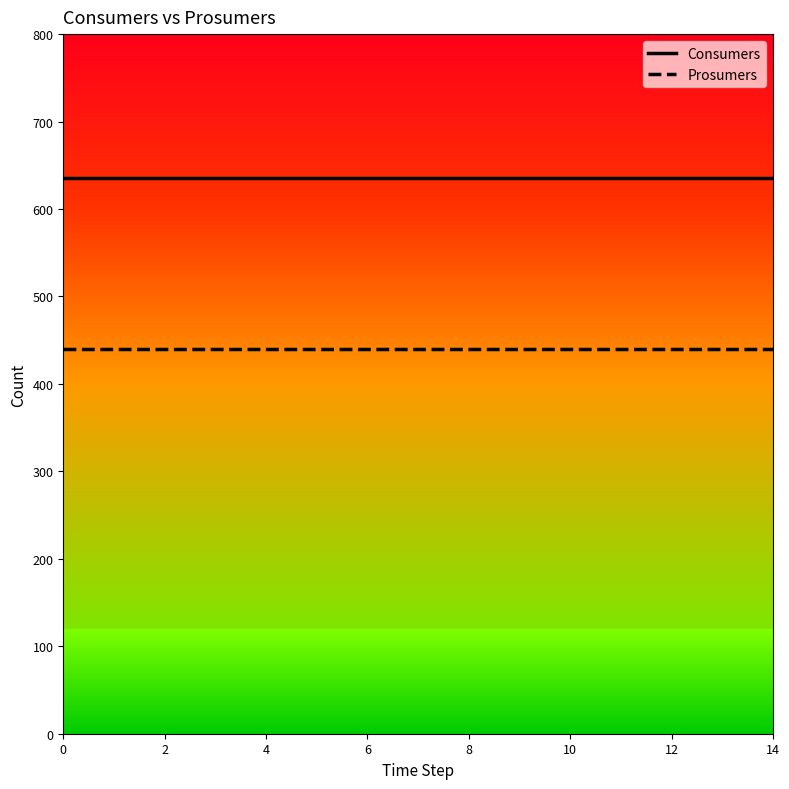

What is the highest value of the Consumers series?

635